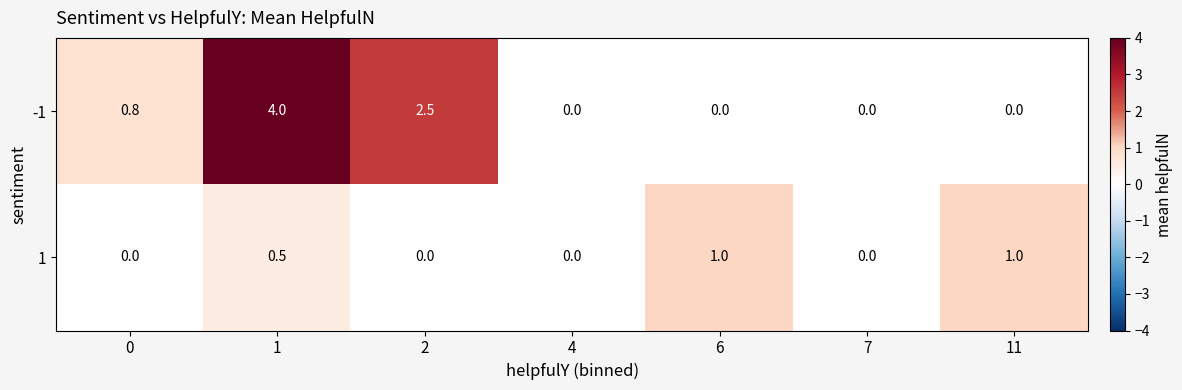

Count the number of data series in this chart.

2